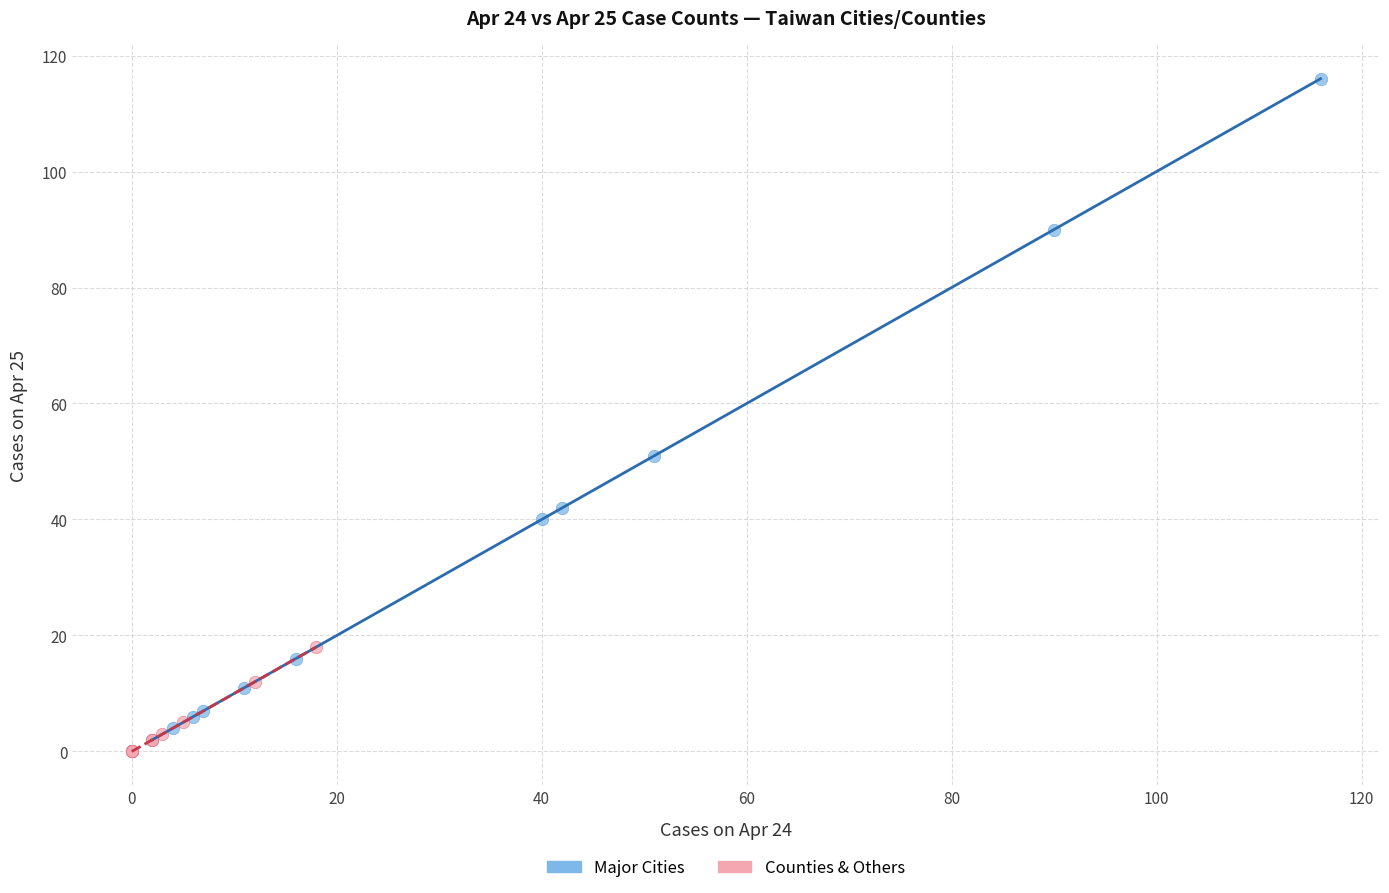

Which series contains the highest Y value?

Major Cities